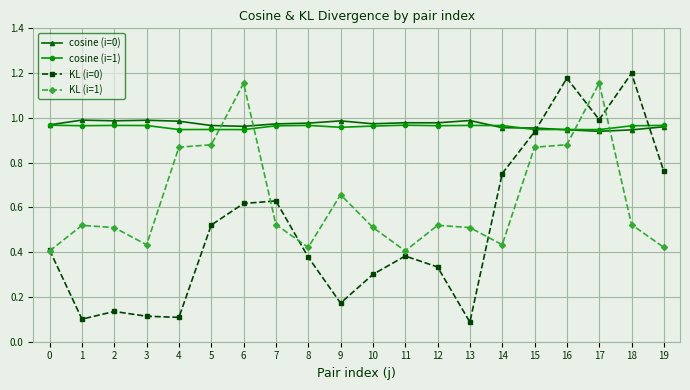

How many lines are shown in the chart?

4